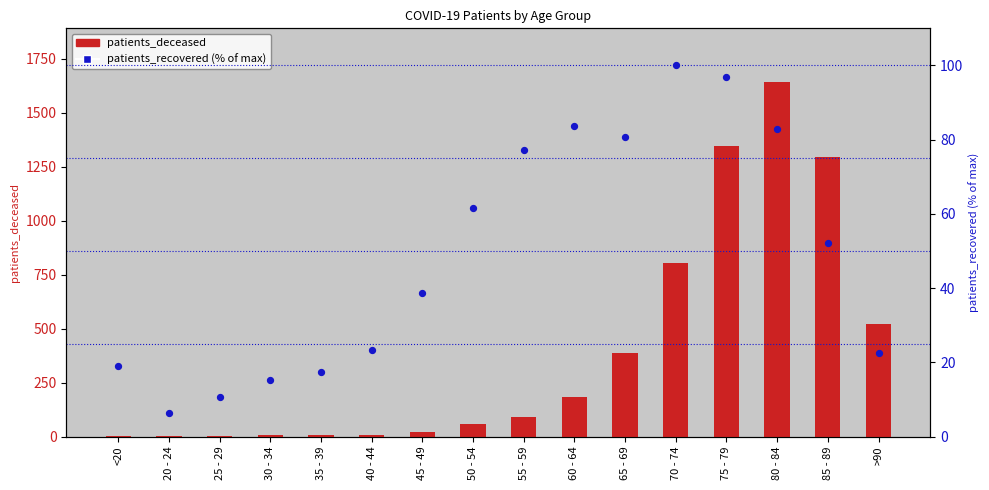

Which series has the largest total across all categories?

patients_deceased